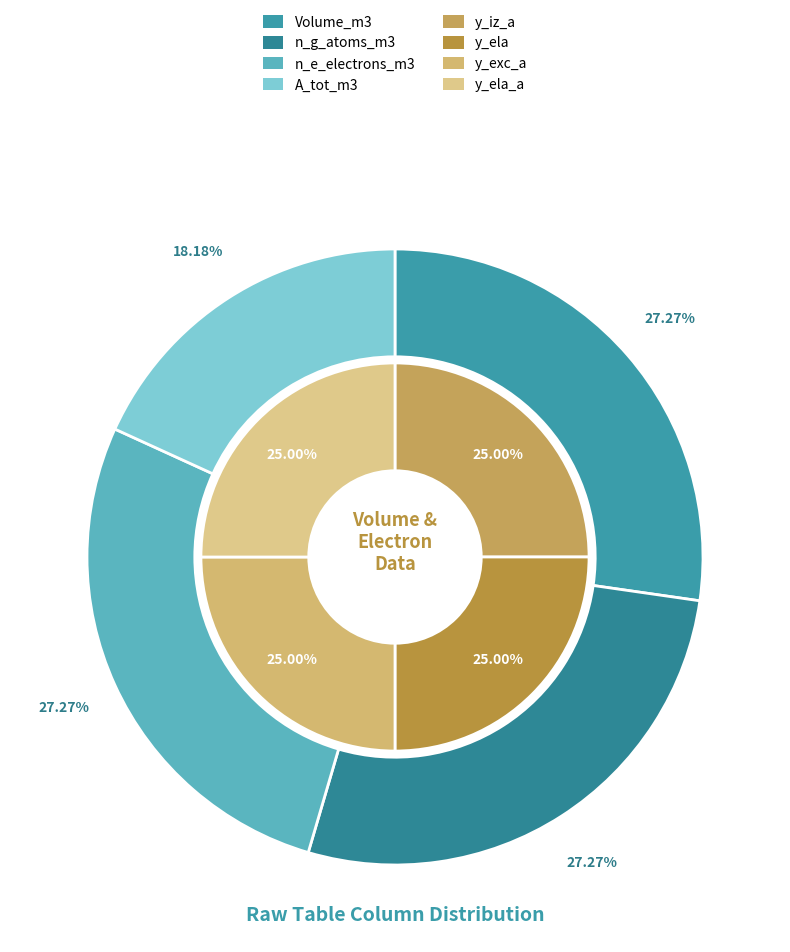

How many segments does this pie chart have?

4